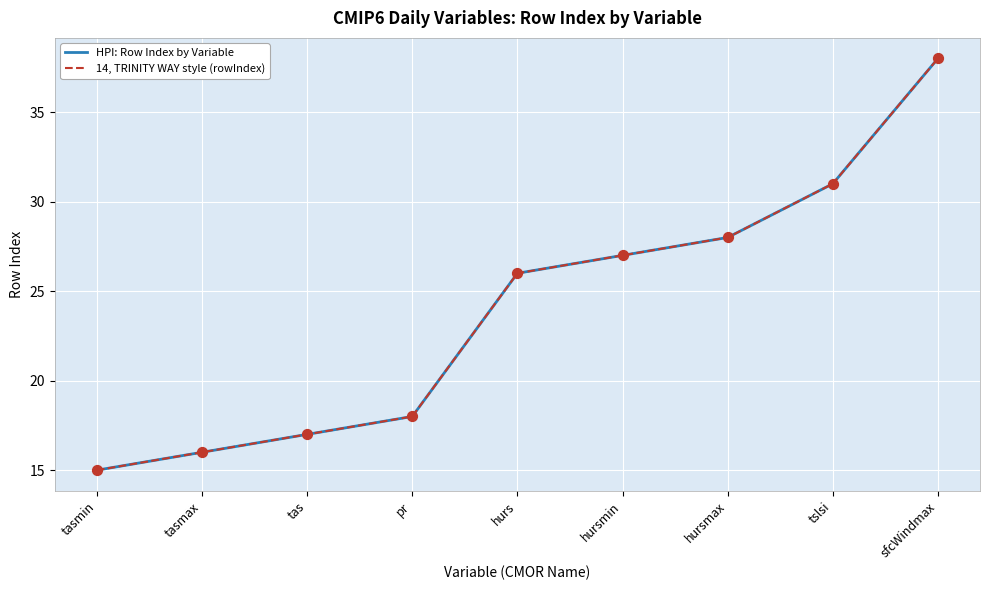

Is this an area chart (filled region under the line)?

No